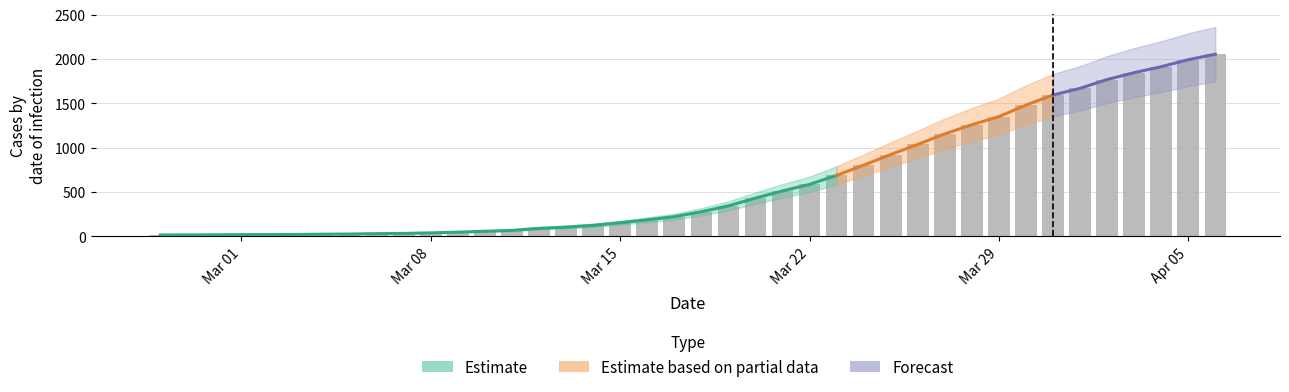

What is the difference between the second highest and second lowest values?

1977